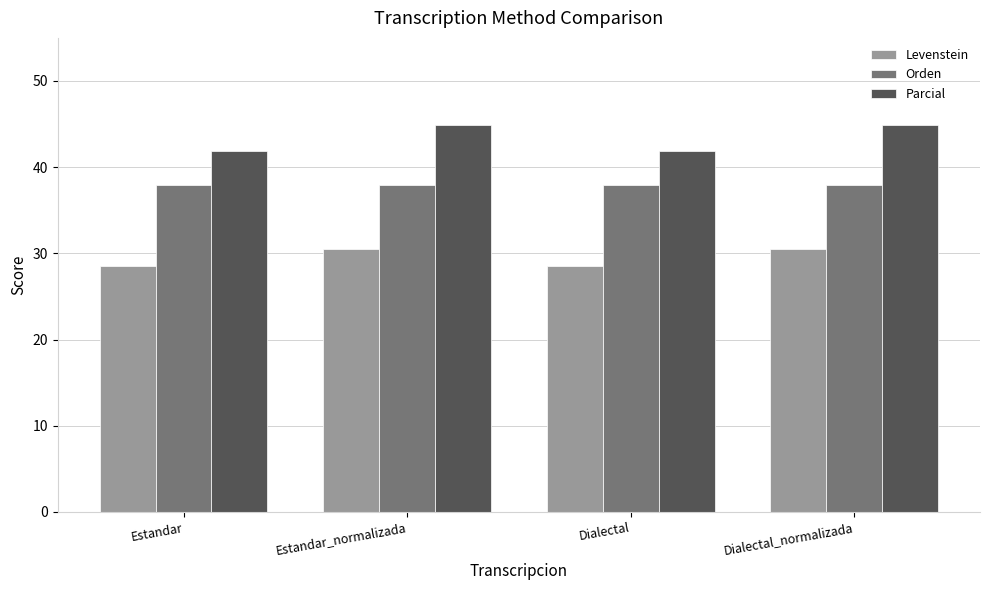

What are all the series names shown in the legend?

Levenstein, Orden, Parcial